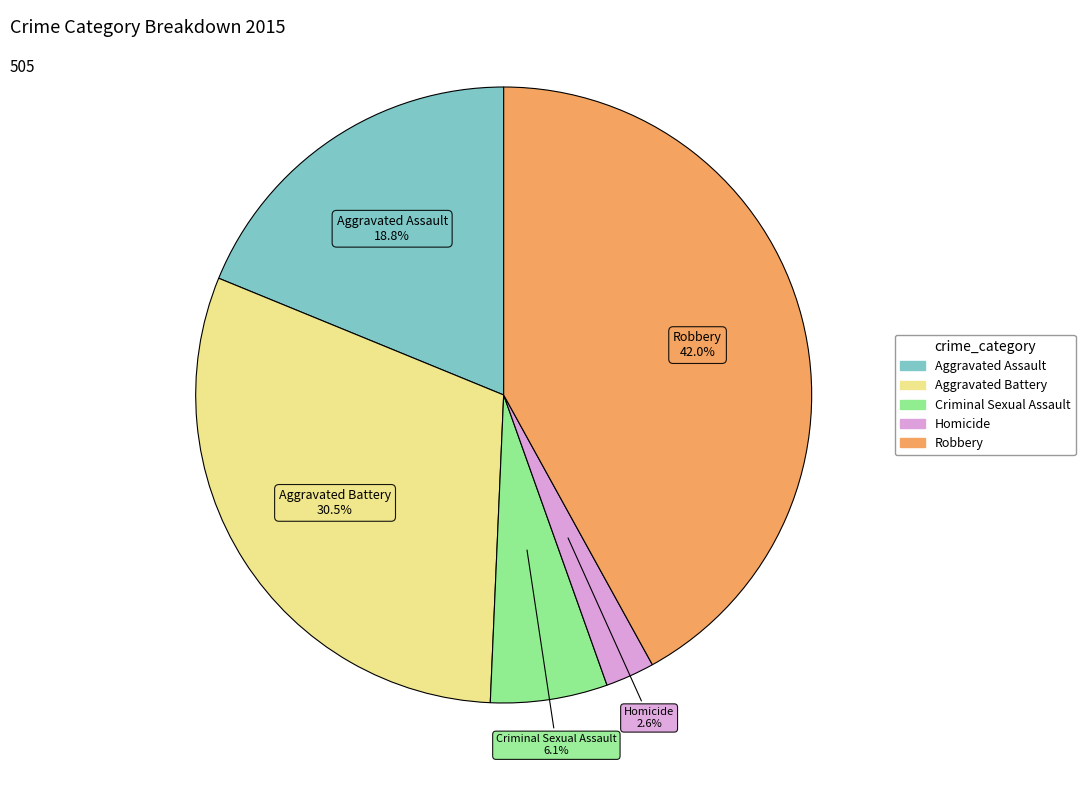

Does any single category account for the majority?

No